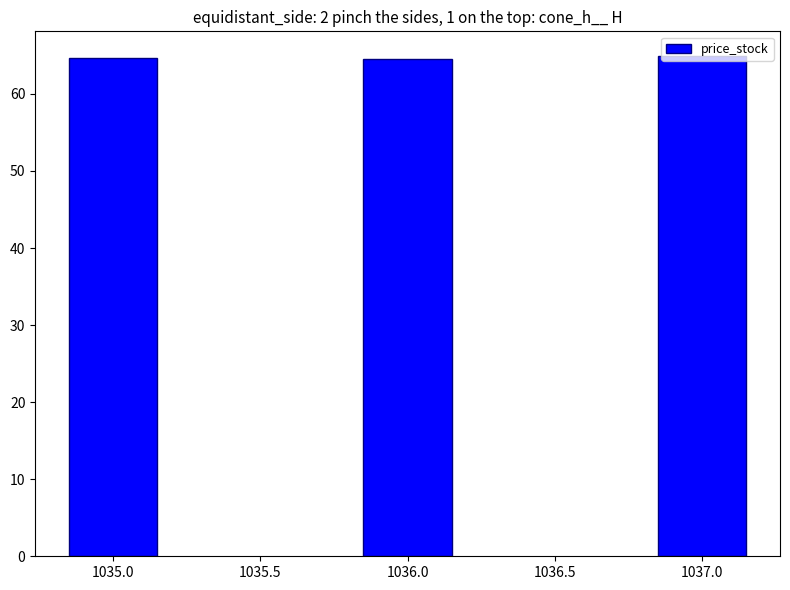

Approximately how many times larger is the value at 1035.0 compared to 1036.0?

1.0